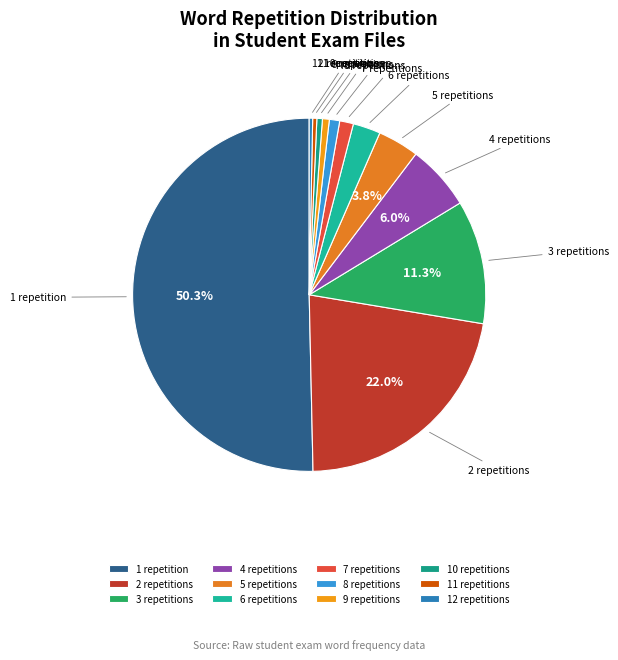

Is the sum of 5 repetitions and 10 repetitions greater than half?

No